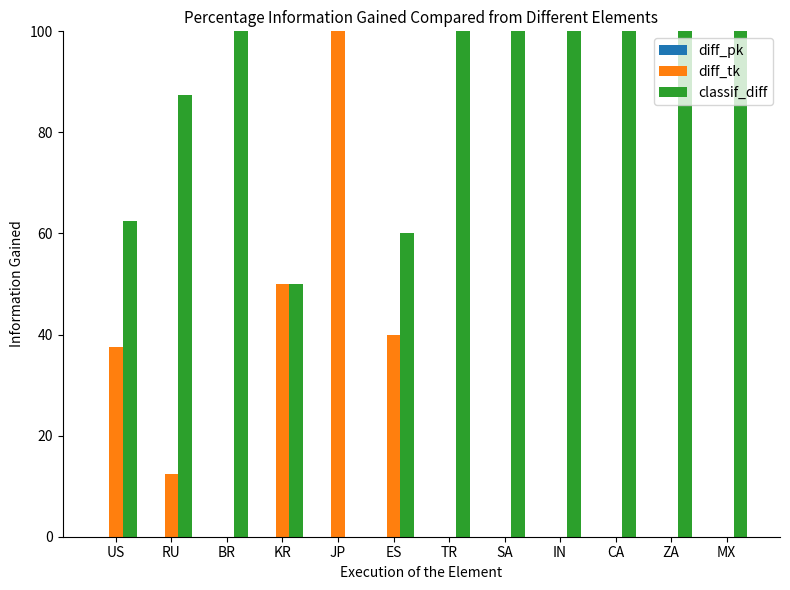

What is the sum of the classif_diff values at IN and TR?

200.0